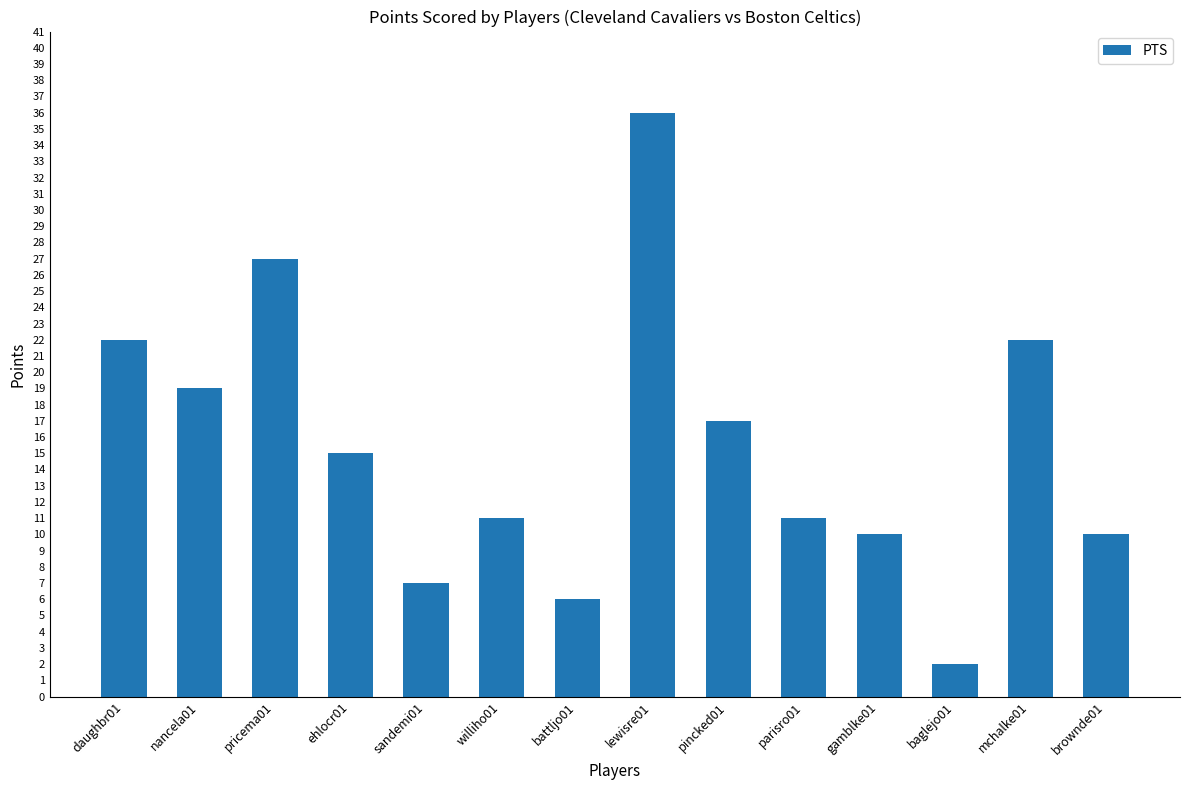

What is the change in value from parisro01 to gamblke01?

-1